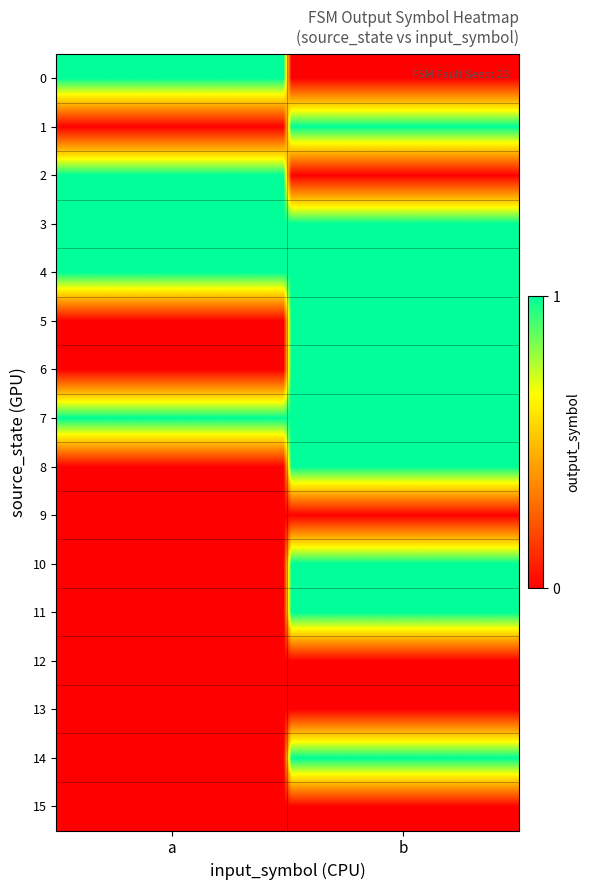

Reading left to right, extract all data points from this chart.

0: a=1	b=0
1: a=0	b=1
2: a=1	b=0
3: a=1	b=1
4: a=1	b=1
5: a=0	b=1
6: a=0	b=1
7: a=1	b=1
8: a=0	b=1
9: a=0	b=0
10: a=0	b=1
11: a=0	b=1
12: a=0	b=0
13: a=0	b=0
14: a=0	b=1
15: a=0	b=0